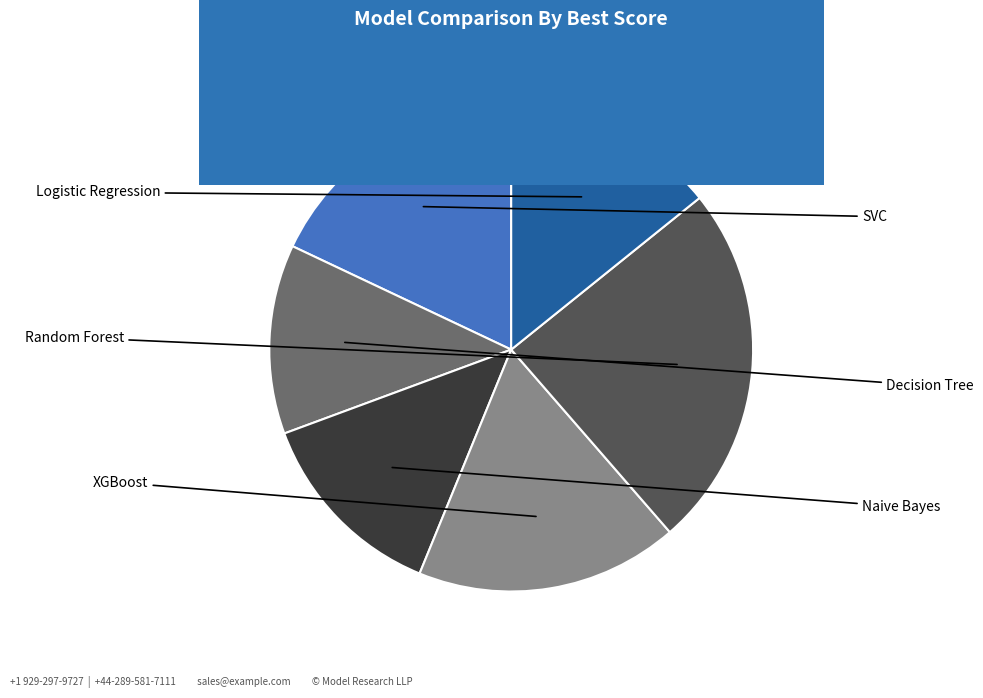

Is there any slice that represents more than half of the pie?

No